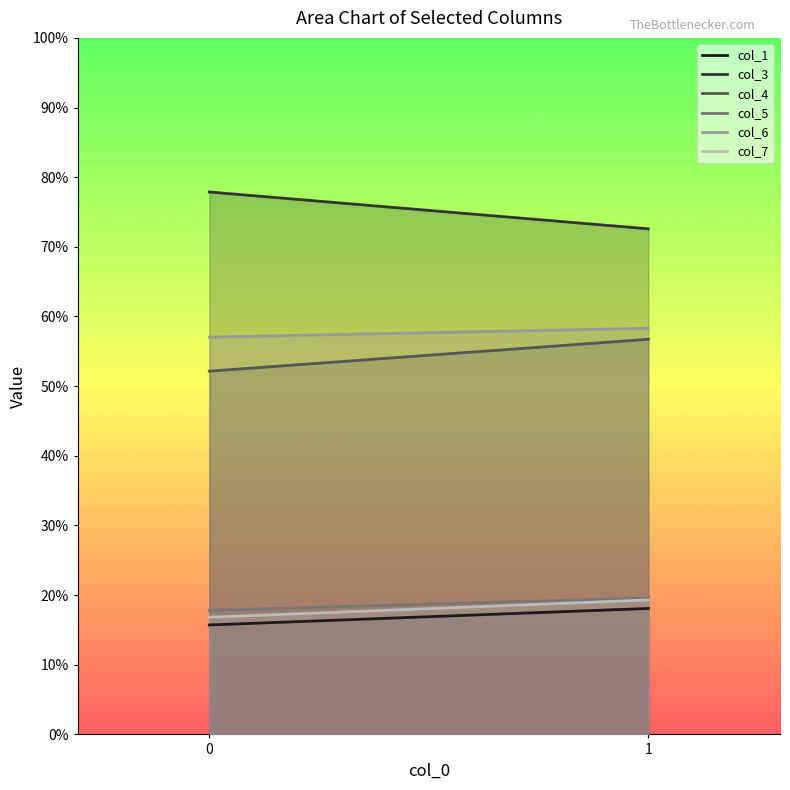

At how many categories does at least one series exceed 19?

2